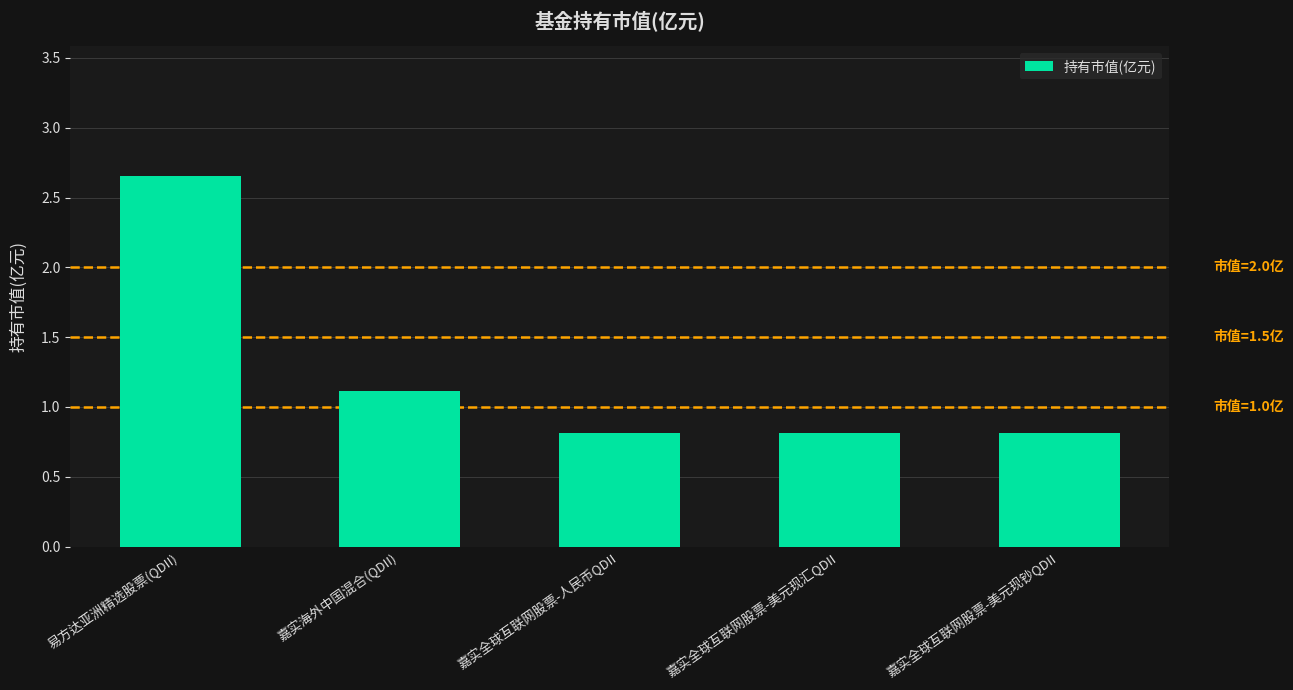

True or false: the data shows 1.1 at 嘉实海外中国混合(QDII).

True